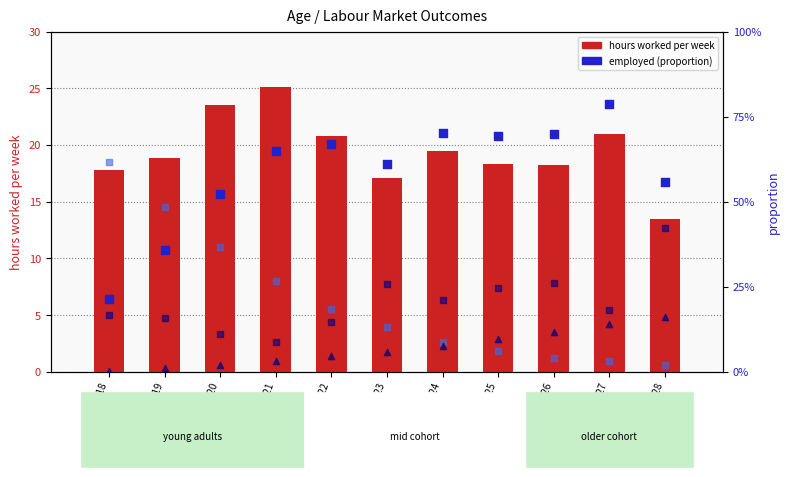

At how many categories does at least one series exceed 21?

2